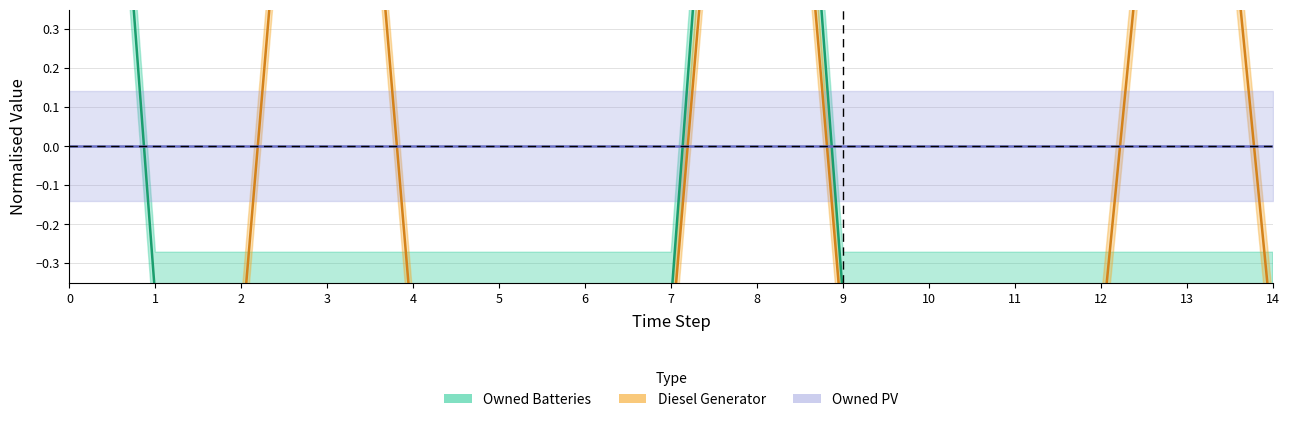

Which series has the largest total across all categories?

Owned Batteries